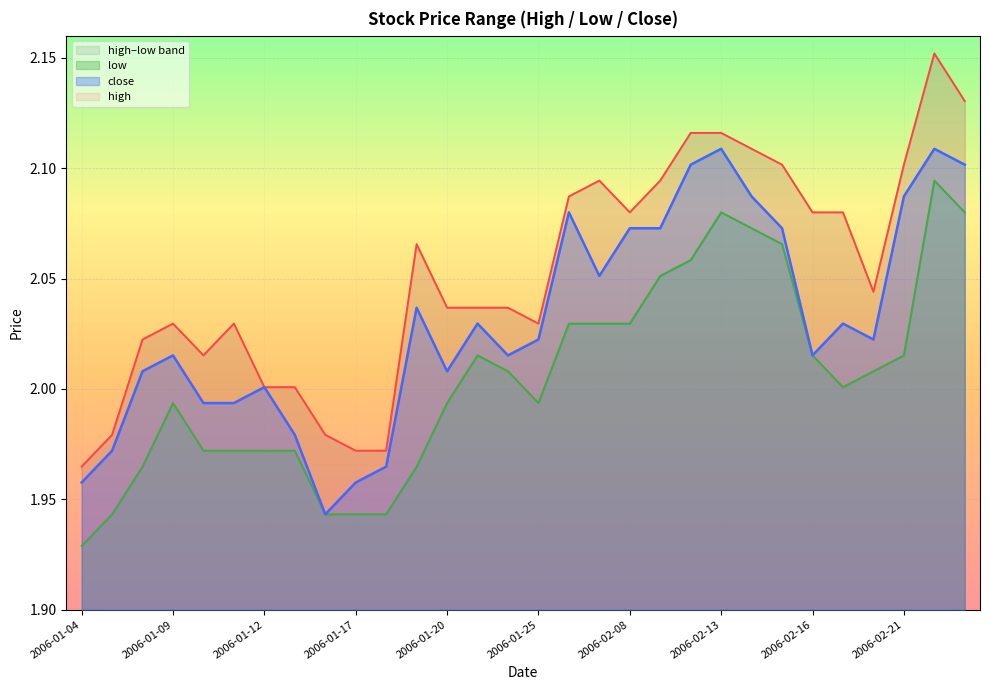

At which category does low reach its first local peak?

2006-01-09